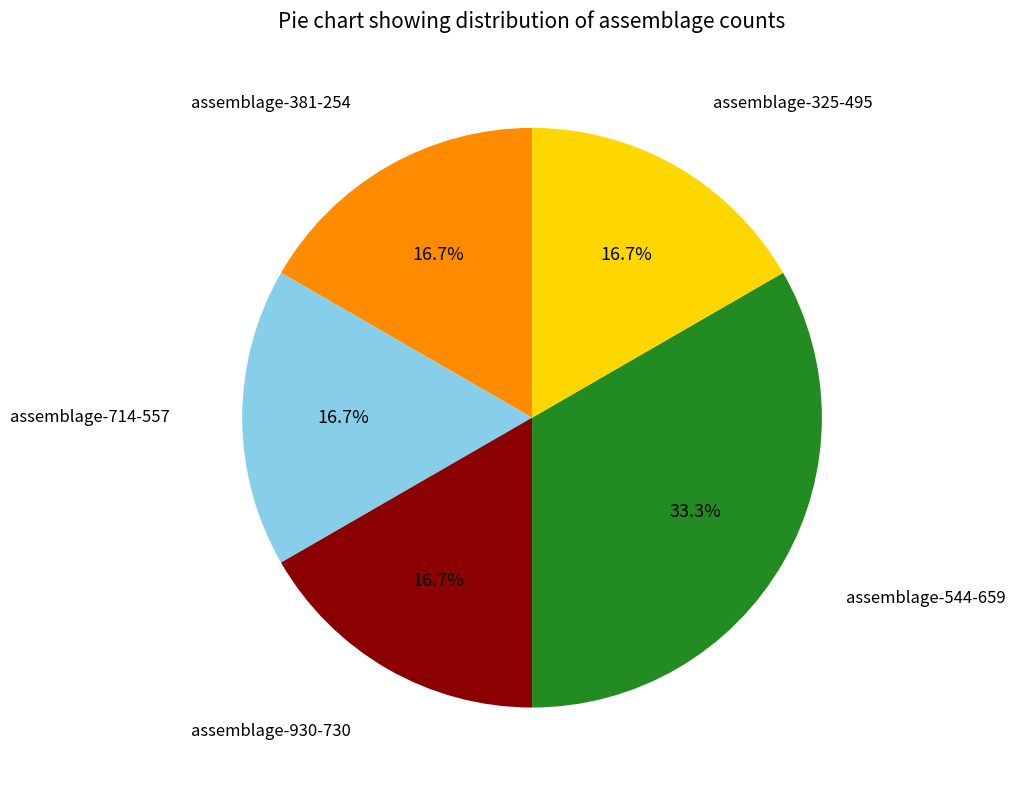

Does assemblage-381-254 account for over 50% of the chart?

No